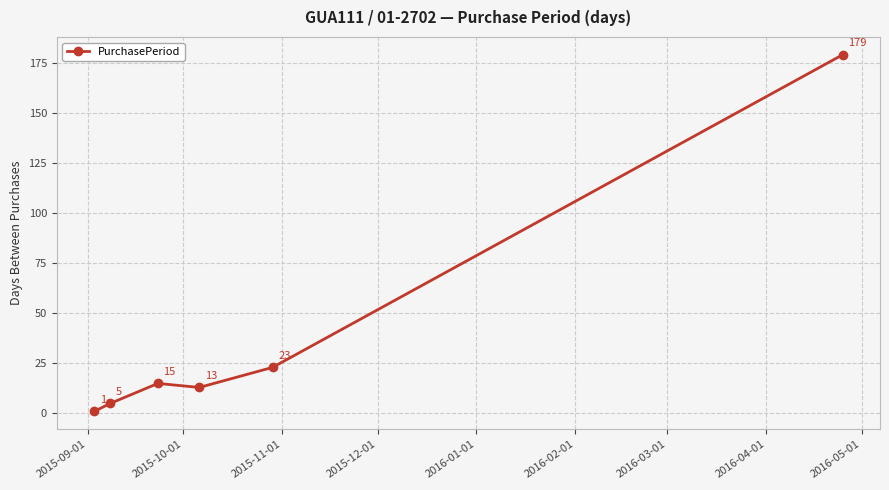

What is the difference between the second highest and second lowest values?

18